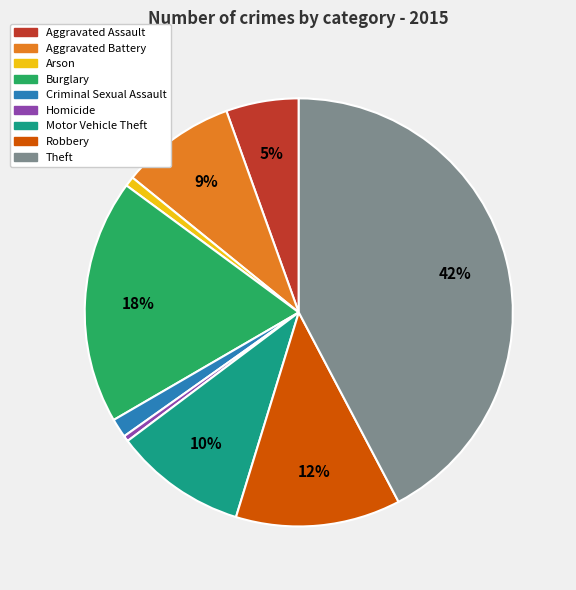

To the nearest percent, what portion does Burglary represent?

18%